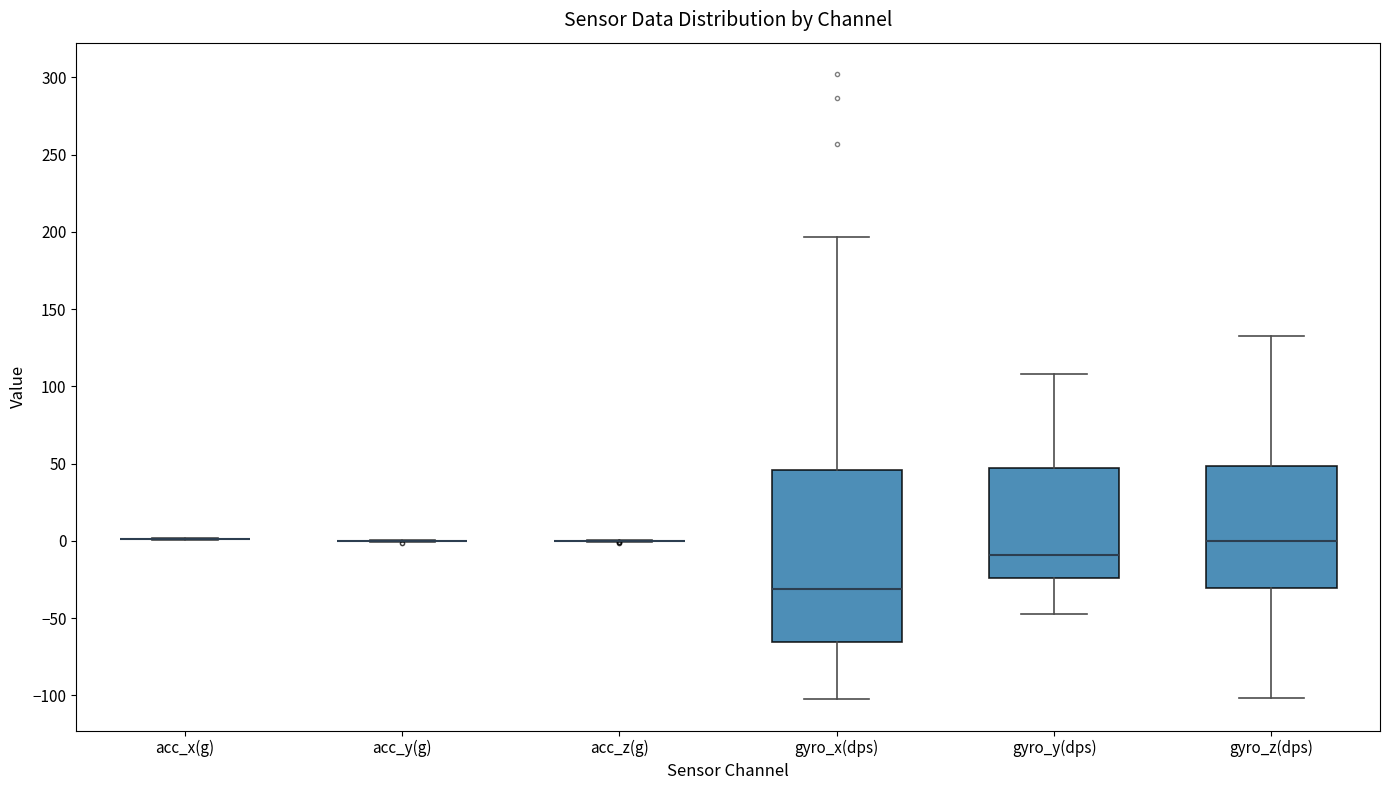

Reading left to right, read every box against the y-axis: the position of its median line, the range the box covers, and the ends of its whiskers. The values are not printed on the chart, so give them approximately, as read against the axis.

acc_x(g): box collapsed to a line at 0, whiskers 0 to 0
acc_y(g): box collapsed to a line at 0, whiskers 0 to 0
acc_z(g): box collapsed to a line at 0, whiskers 0 to 0
gyro_x(dps): median -30, box -65 to 45, whiskers -105 to 195
gyro_y(dps): median -10, box -25 to 45, whiskers -45 to 110
gyro_z(dps): median 0, box -30 to 50, whiskers -100 to 135